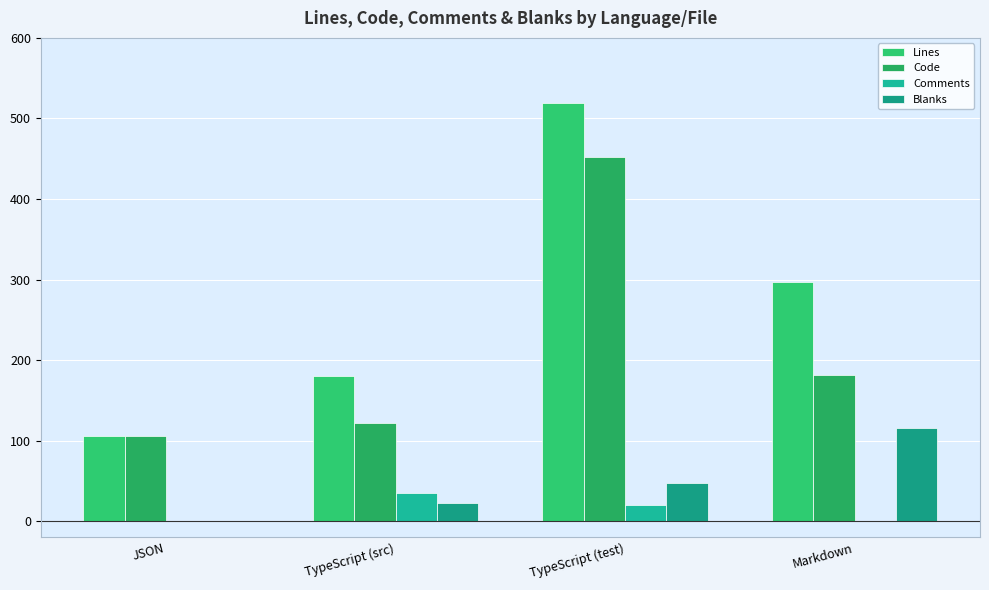

Which series changed the most between JSON and TypeScript (src)?

Lines